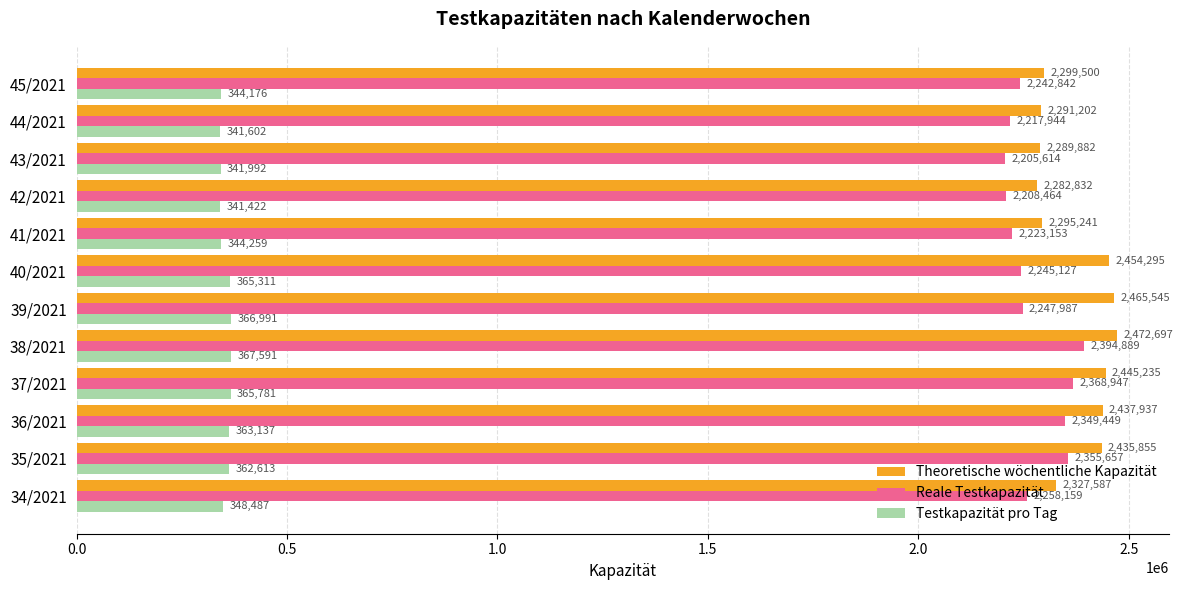

Is it true that Testkapazität pro Tag equals 365781 at 37/2021?

True